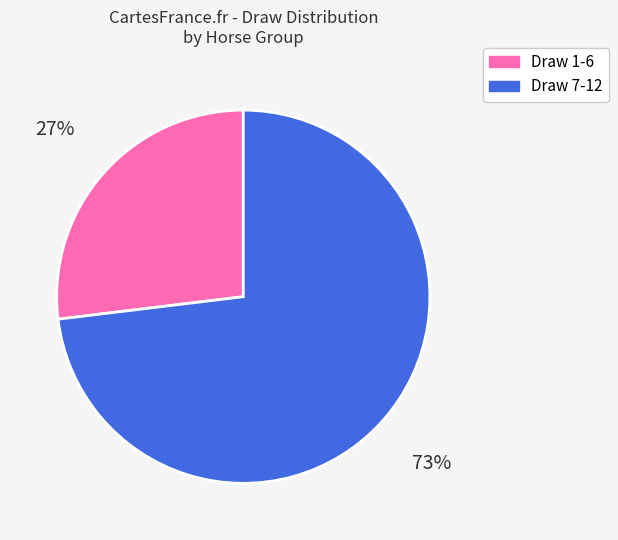

Is it true that Draw 1-6 is 27% of the pie?

True